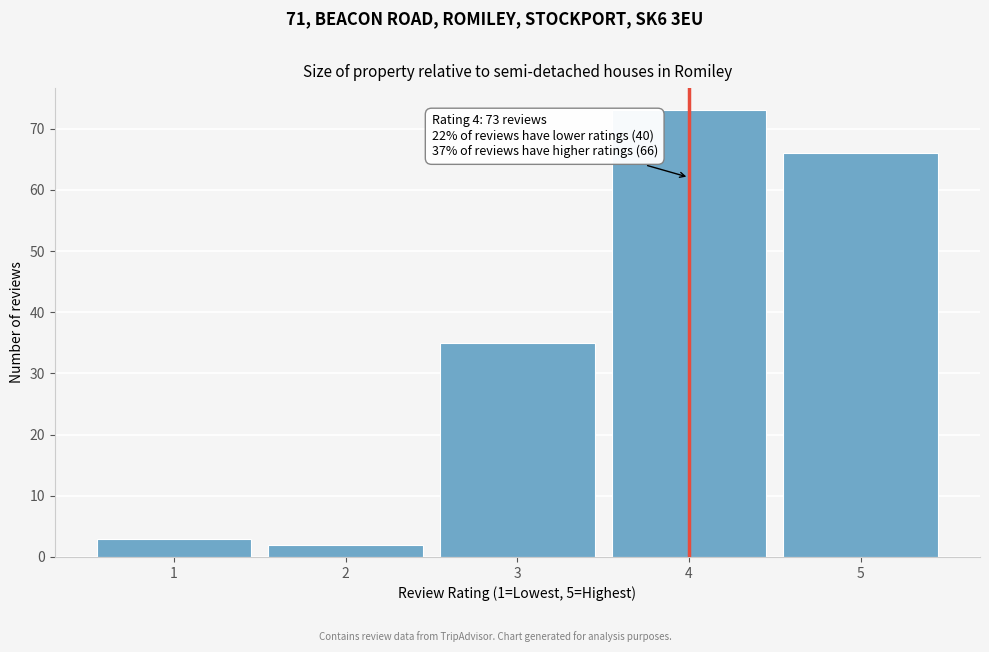

Reading left to right, what are all the values shown in this chart?

1=3	2=2	3=35	4=73	5=66